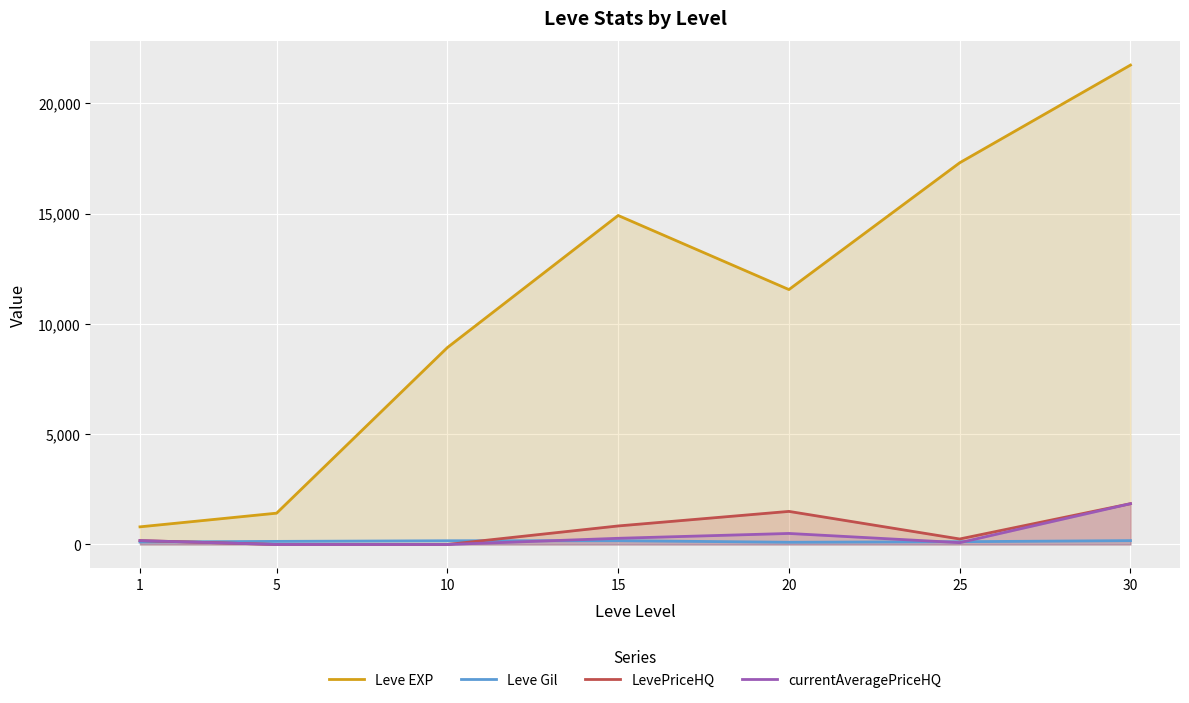

Is the value of currentAveragePriceHQ at 30 greater than the value of Leve EXP at 15?

No